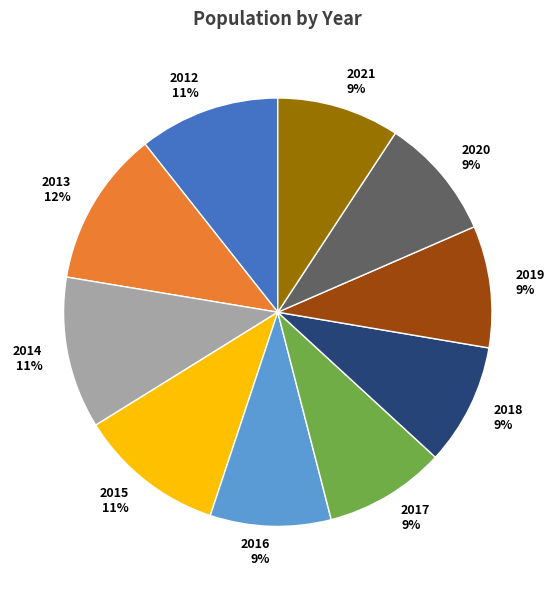

What is the ratio of the value at 2019 9% to the value at 2021 9%?

1.0